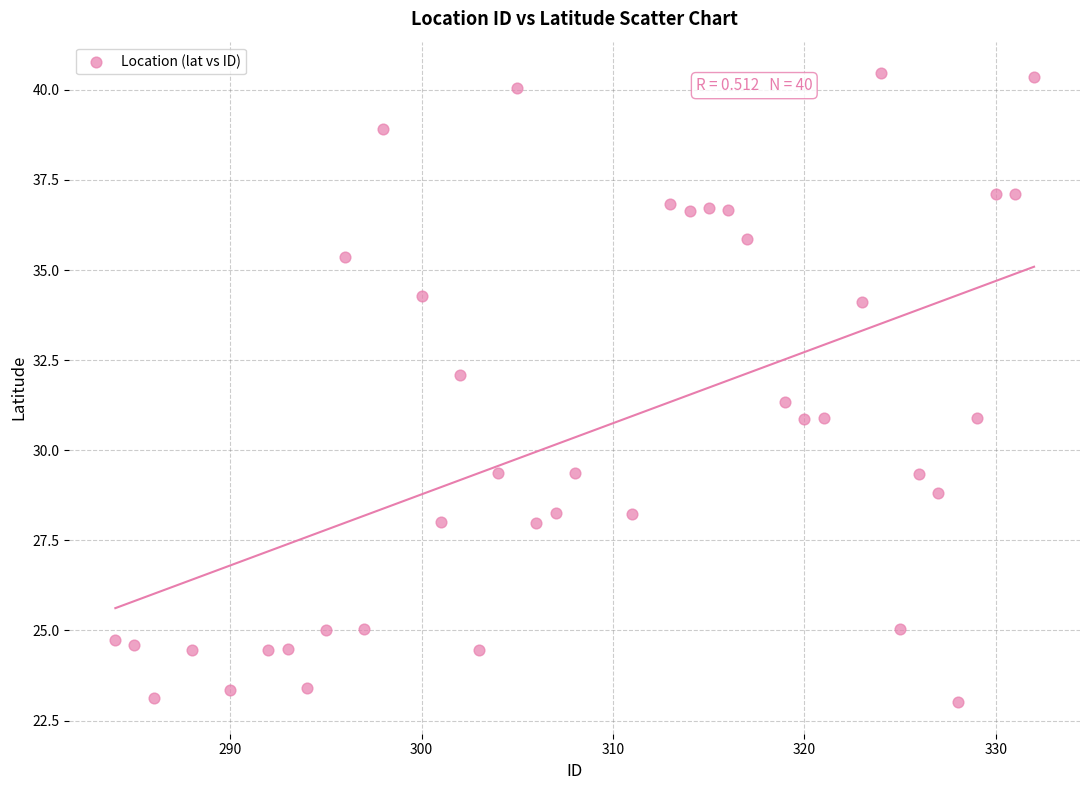

What is the range of Y values (max minus min)?

17.5